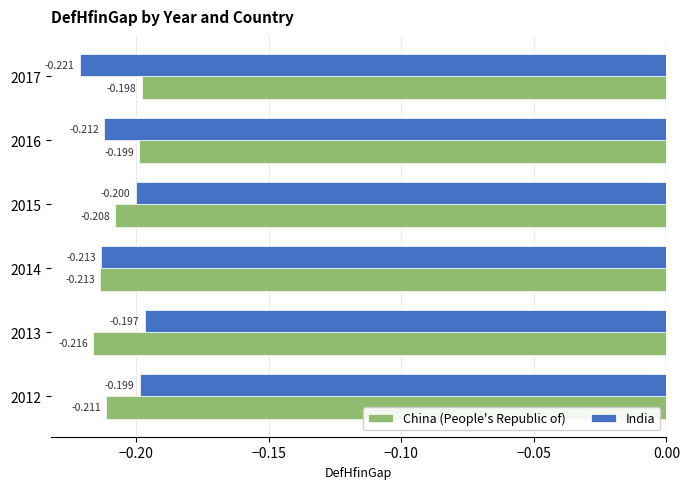

What is the highest value of the China (People's Republic of) series?

-0.2